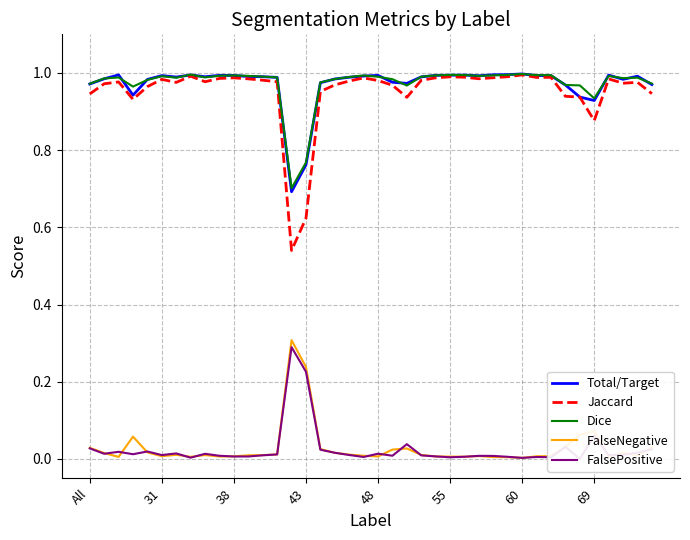

True or false: Total/Target and FalseNegative cross at least once.

False